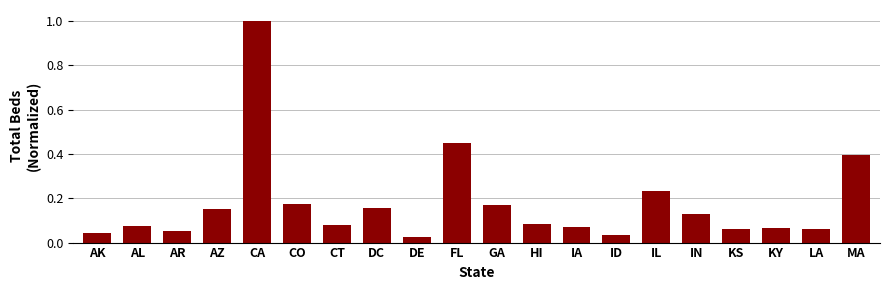

Are the bars grouped side by side (vs. stacked)?

No